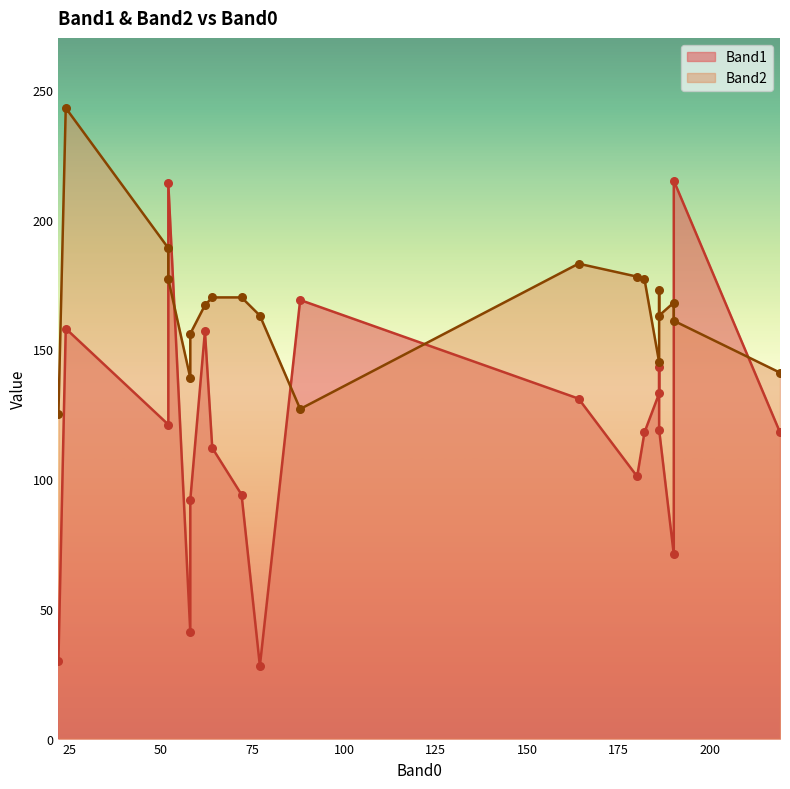

Which series contains the highest Y value?

Band2